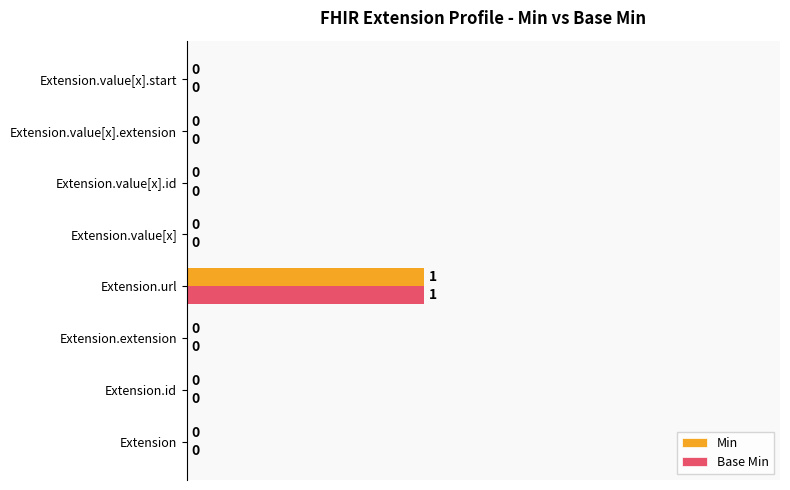

At which category is the sum across all series the highest?

Extension.url